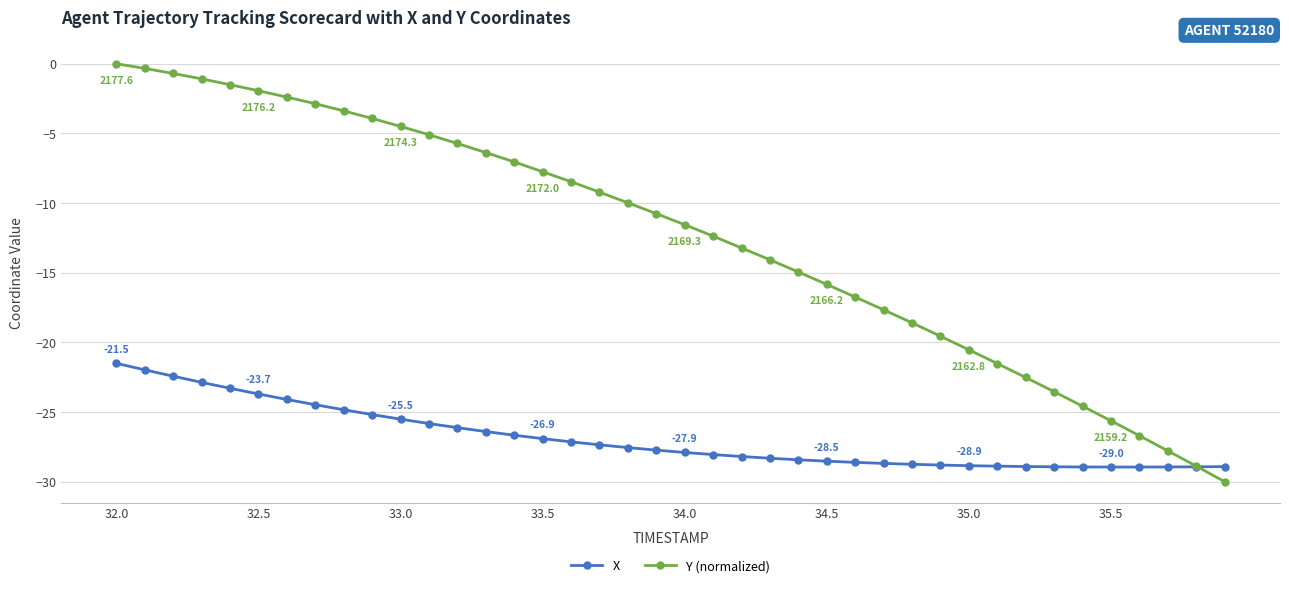

Which series has the largest total across all categories?

Y (normalized)